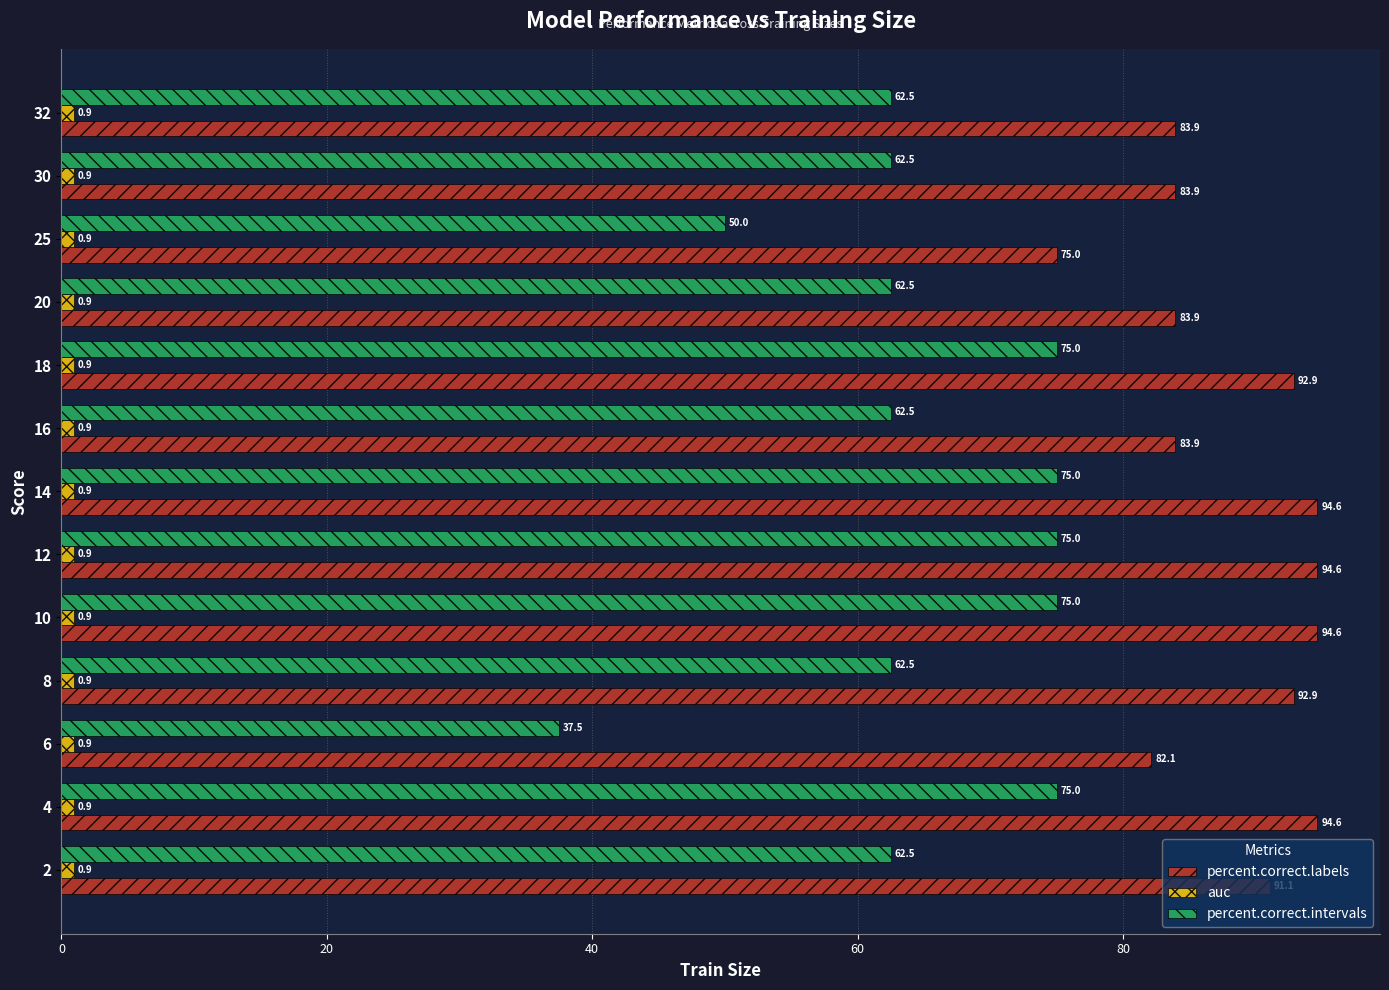

What is the average value of the percent.correct.intervals series?

64.4